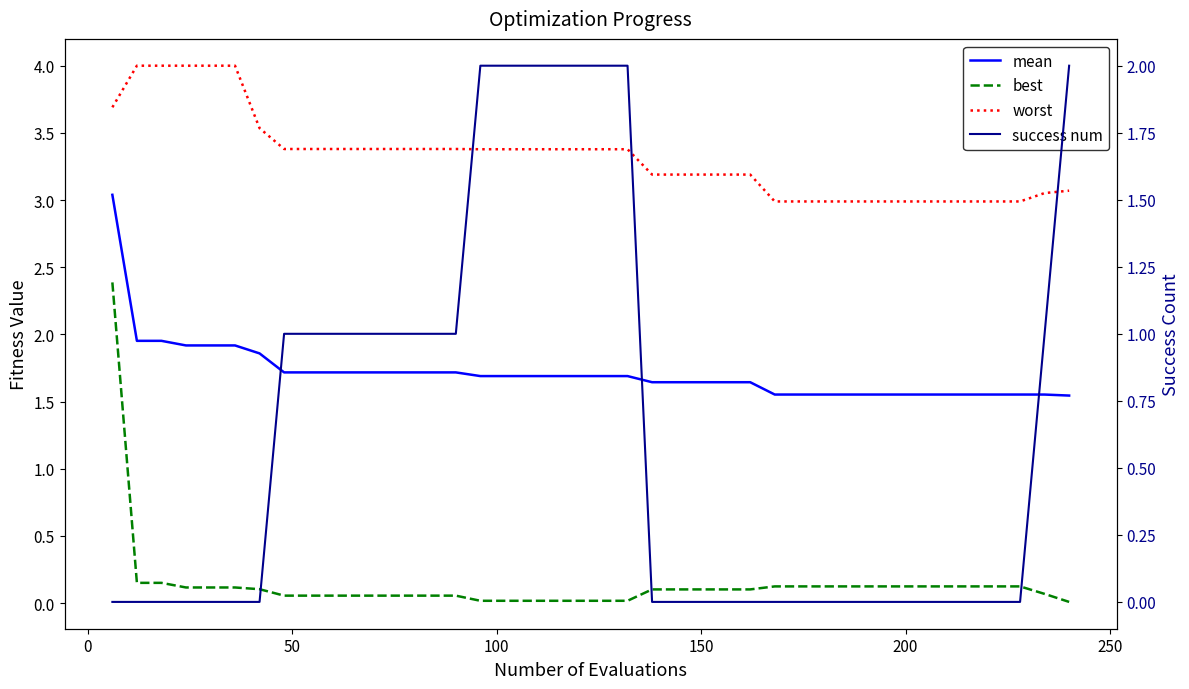

At how many categories does at least one series exceed 1?

40